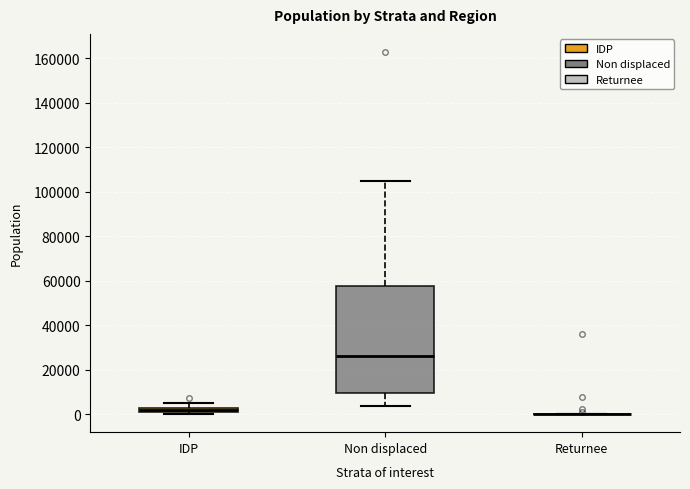

Where is the lower edge of the box for IDP on the y-axis? The values are not printed on the chart, so give them approximately, as read against the axis.

0